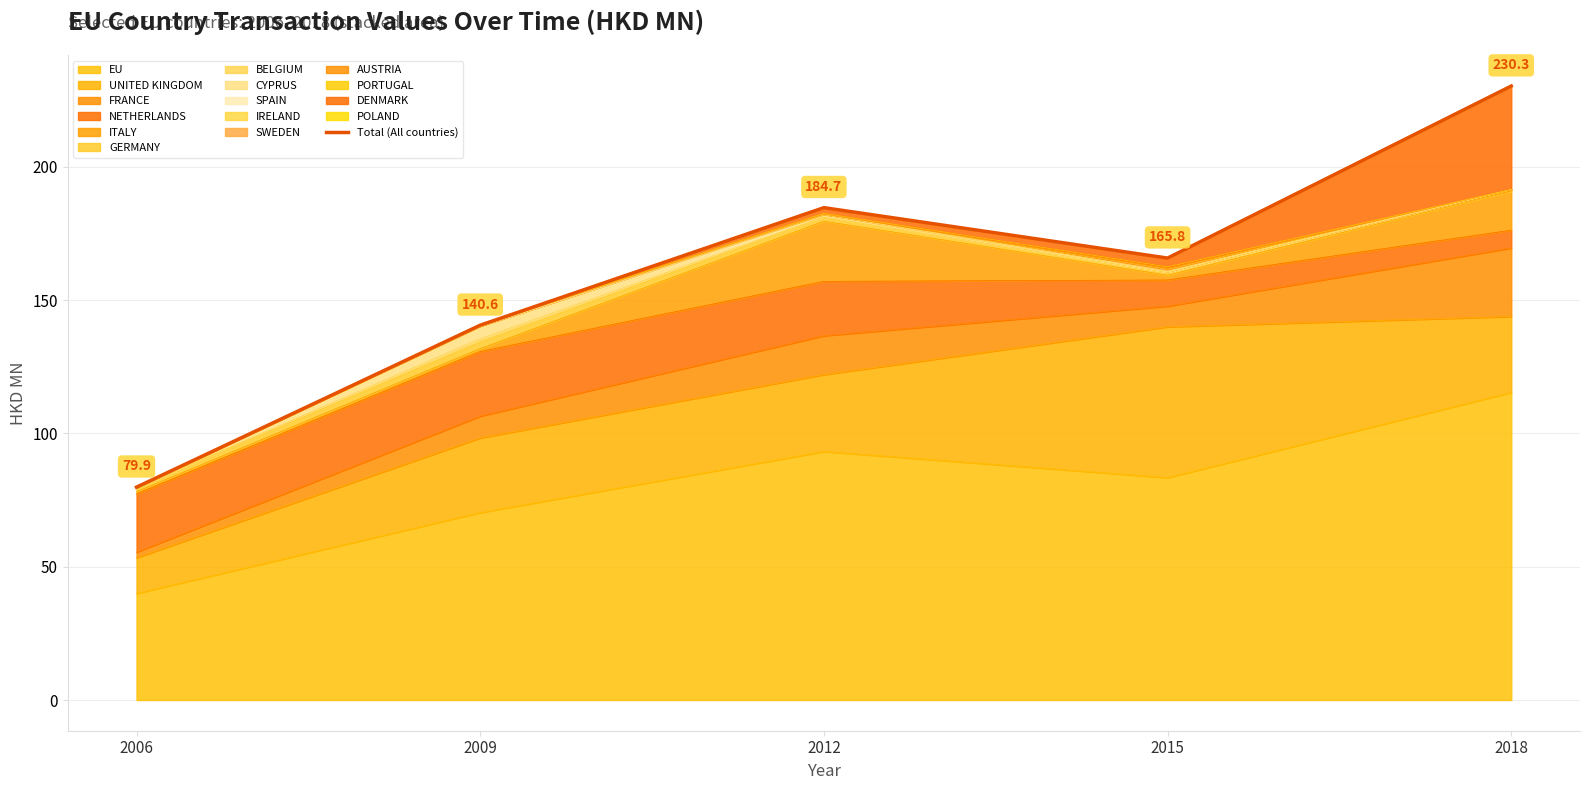

Between 2009 and 2006, which is larger?

2009